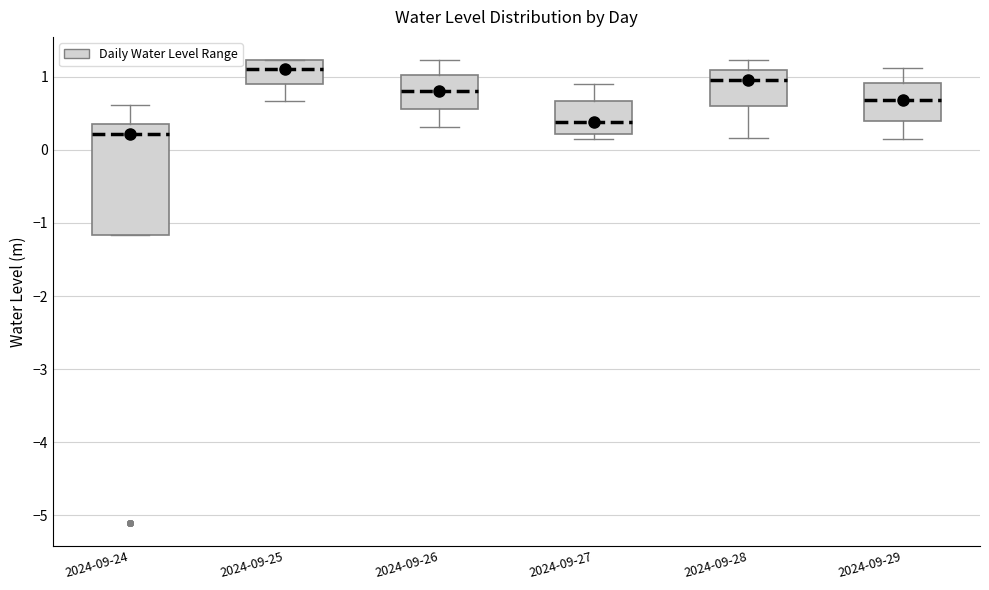

Which box's median line is the lowest?

2024-09-24